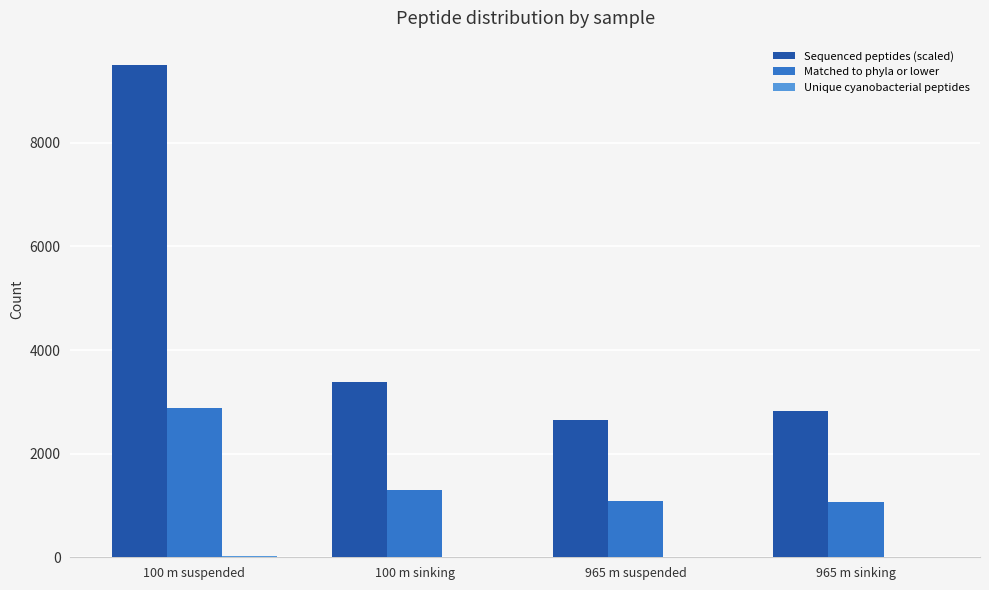

What is the total value across all series at 100 m suspended?

12394